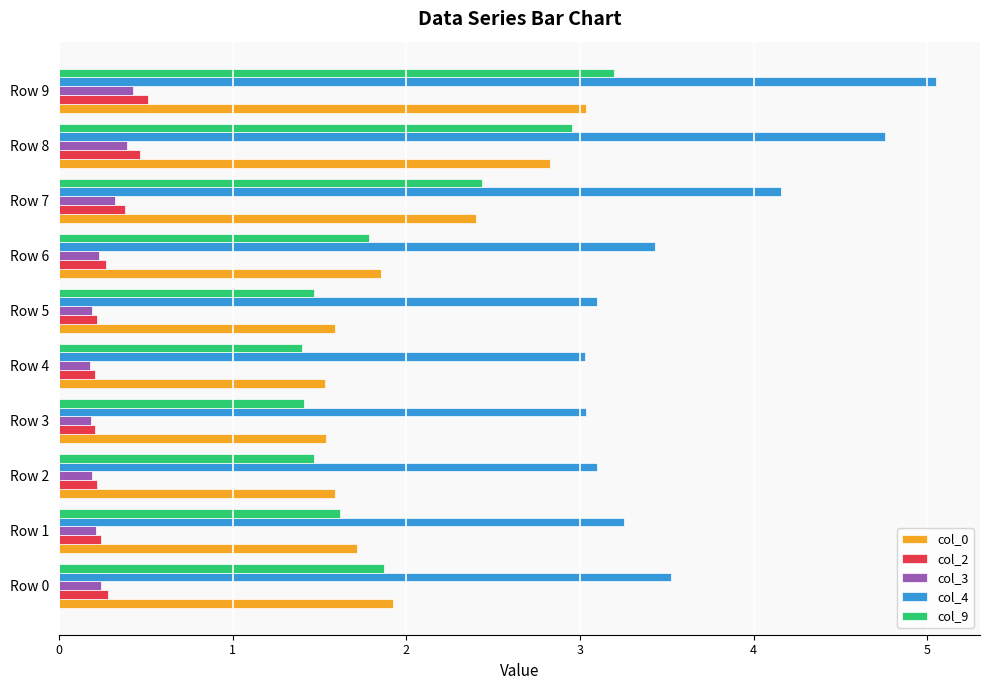

Is the value of col_3 at Row 7 greater than the value of col_4 at Row 3?

No